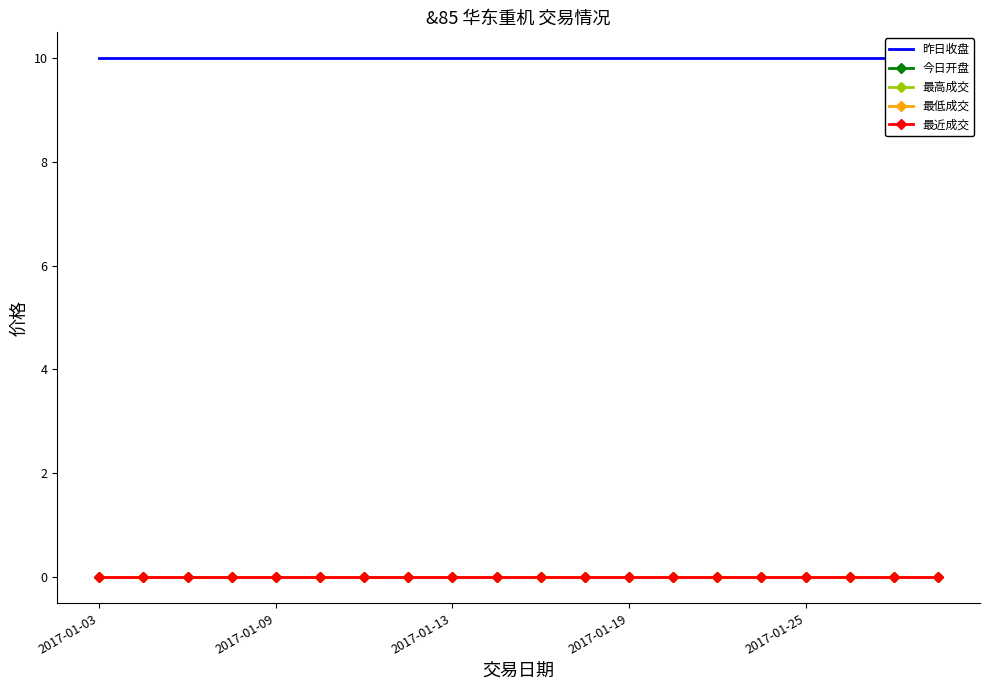

What are all the series names shown in the legend?

昨日收盘, 今日开盘, 最高成交, 最低成交, 最近成交